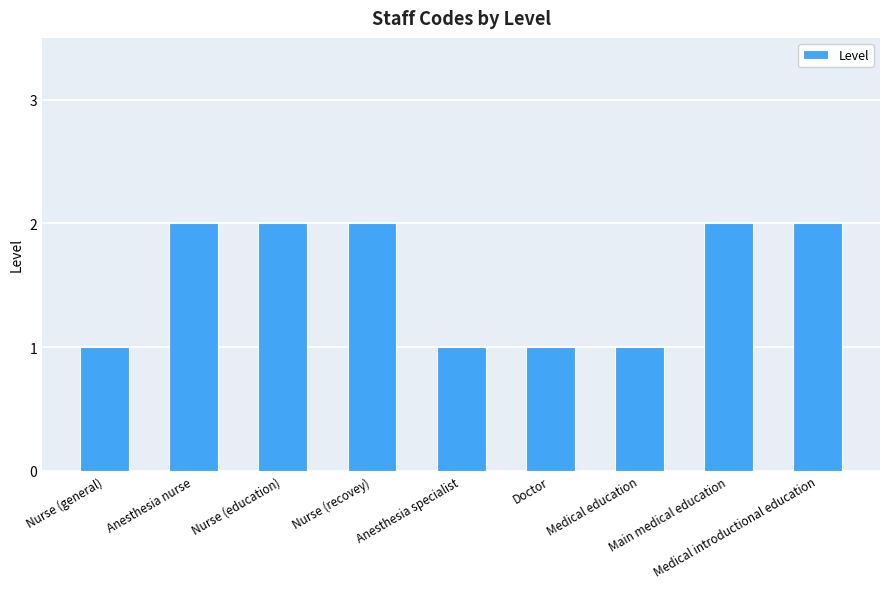

How many values are between 1 and 2?

9